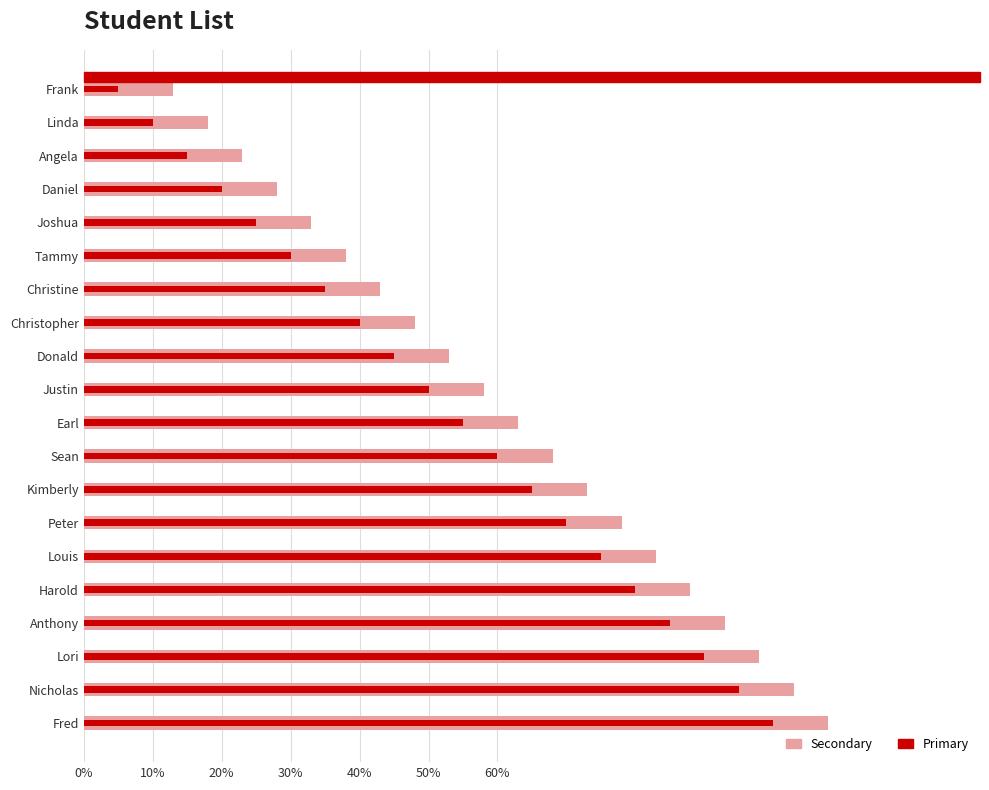

Rank the series by their average value, from highest to lowest.

Secondary, Primary